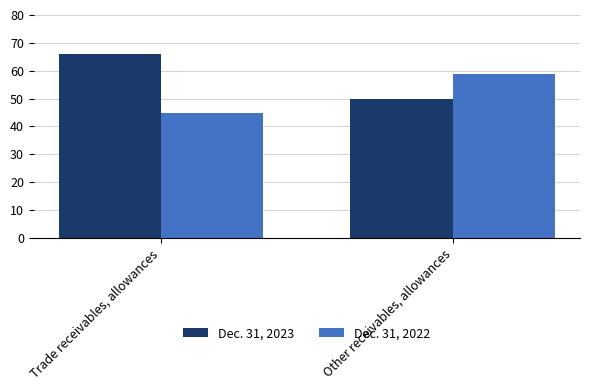

How many groups of bars are there?

2